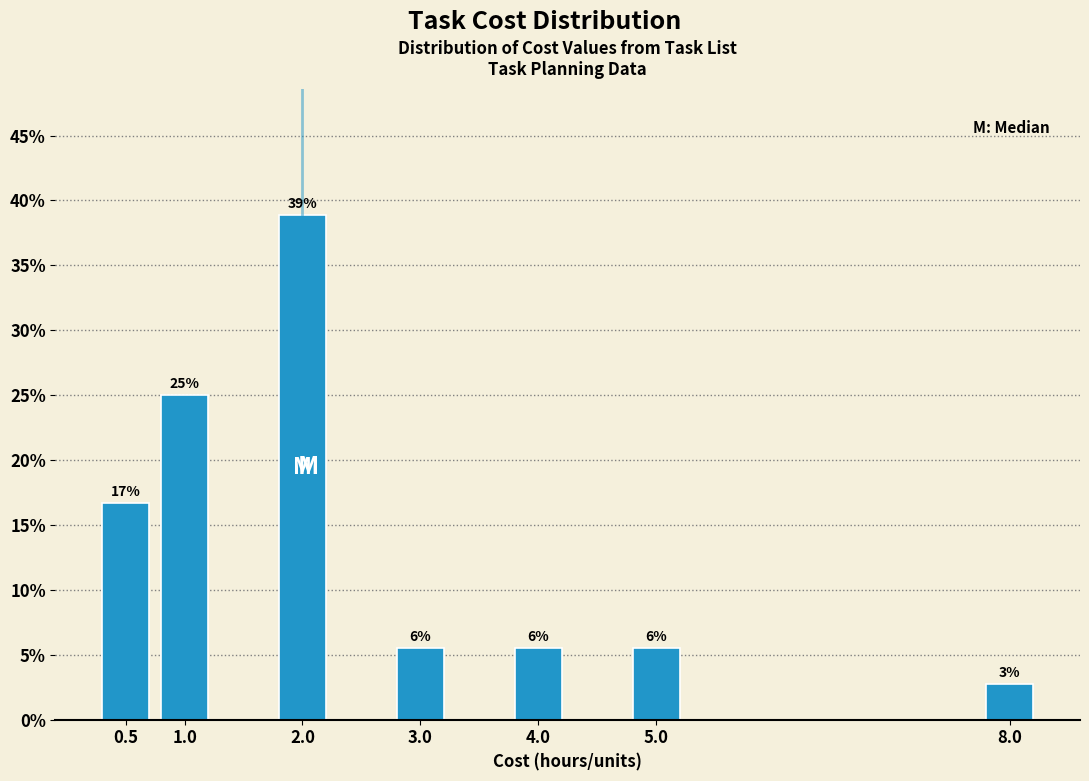

How many bars are there in total?

7